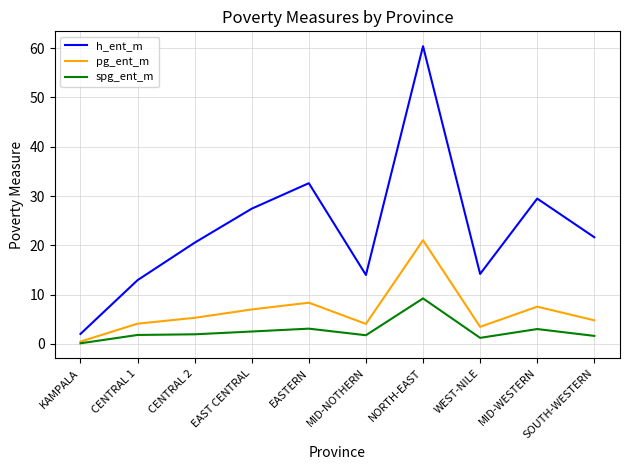

Which series has the largest total across all categories?

h_ent_m